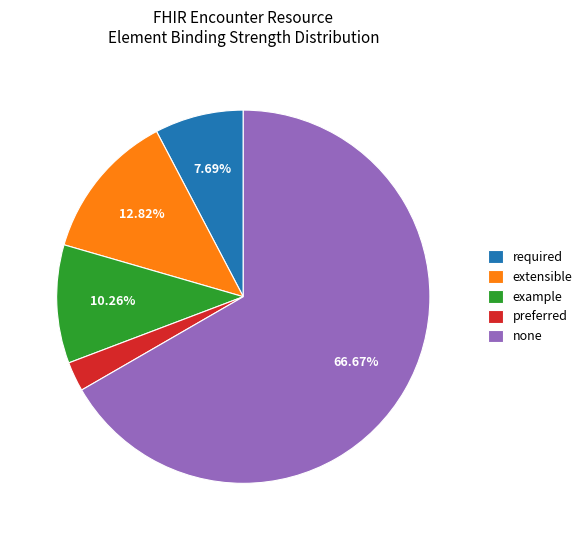

Which slice is the largest?

none